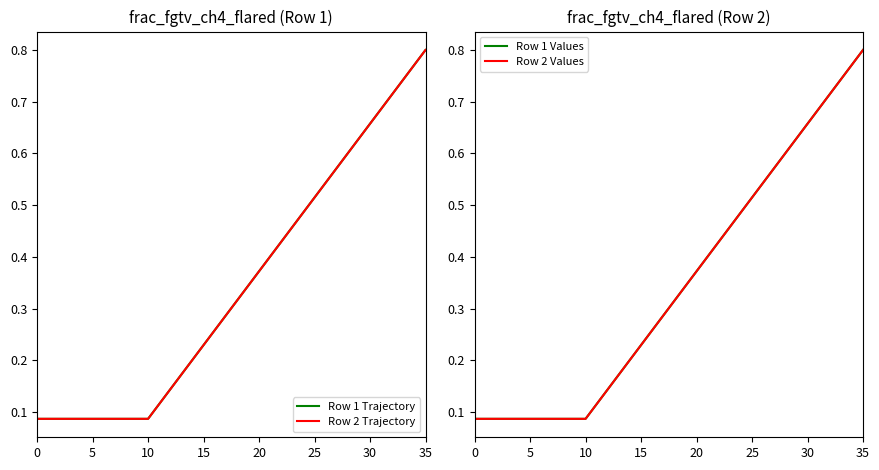

The Row 2 Values series shows 0.4 at 30. True or false?

False